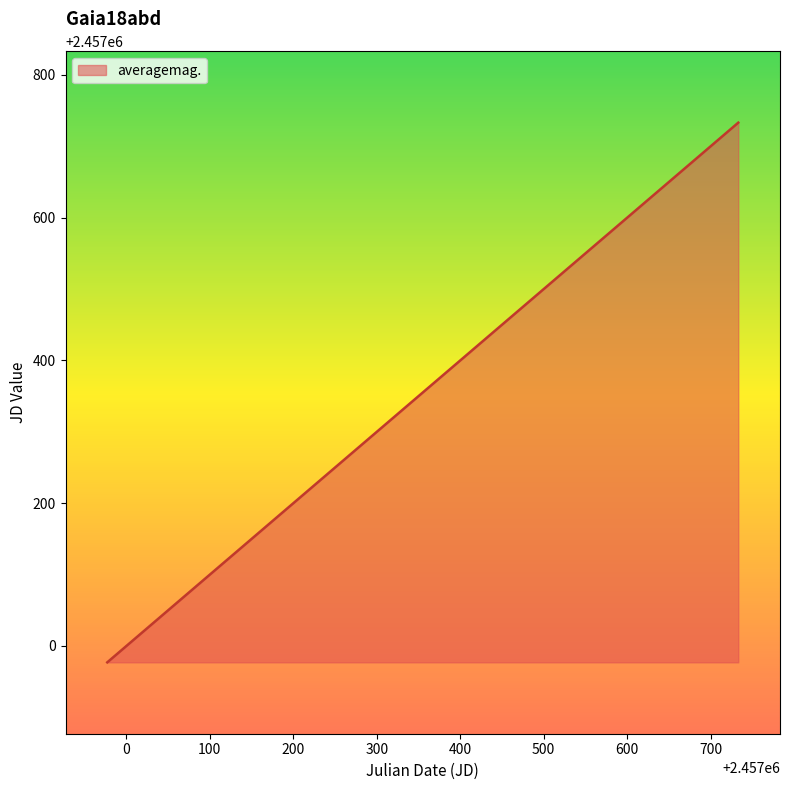

What is the smallest value displayed?

2456977.0